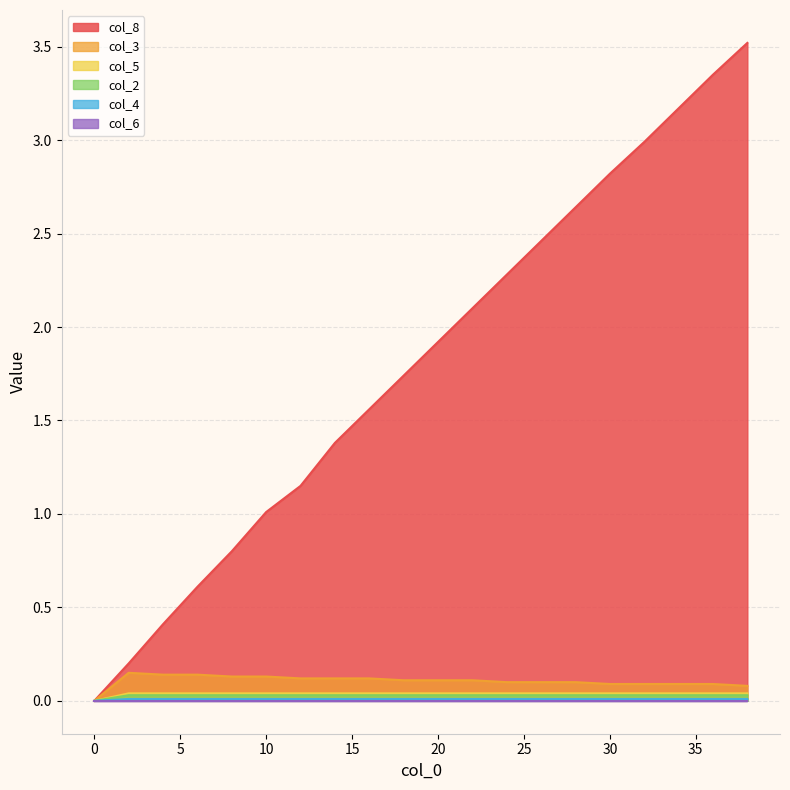

Which series changed the most between 4 and 28?

col_8